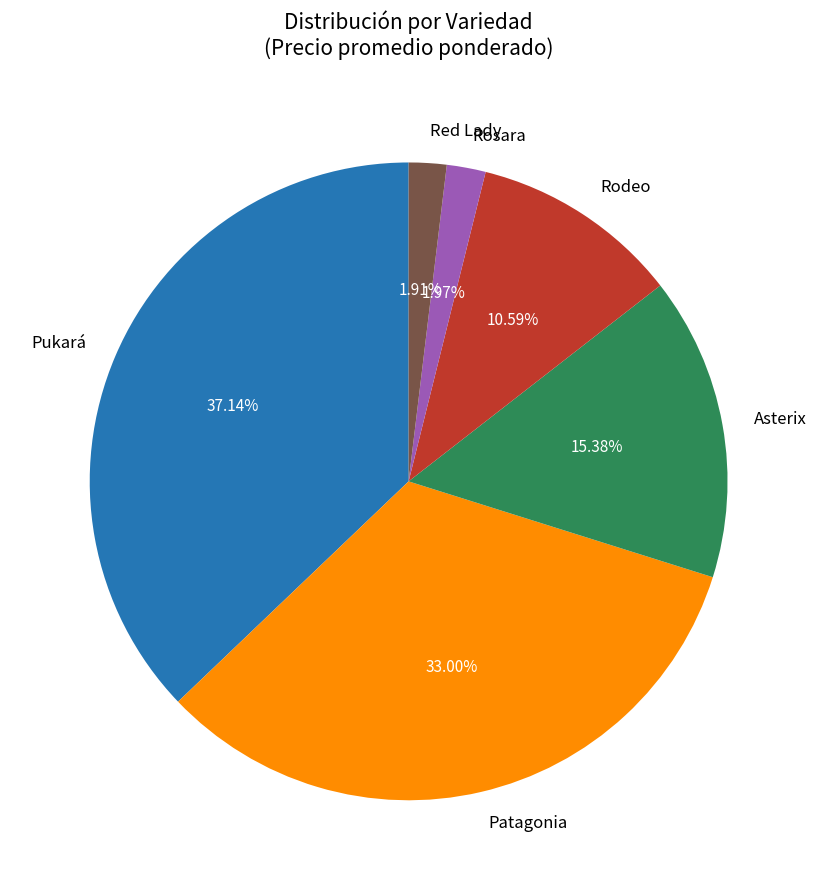

Is there a majority slice in this chart?

No